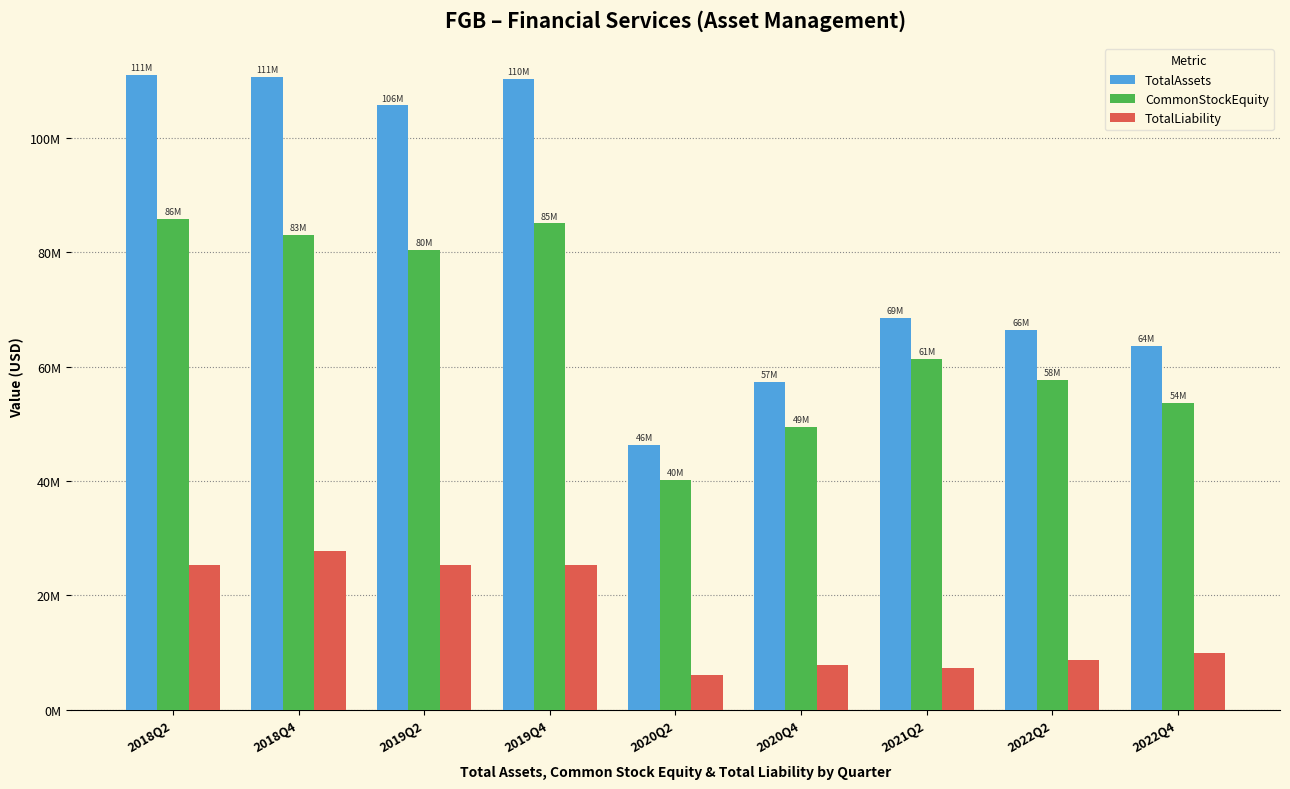

What is the maximum value shown in the chart?

111.0